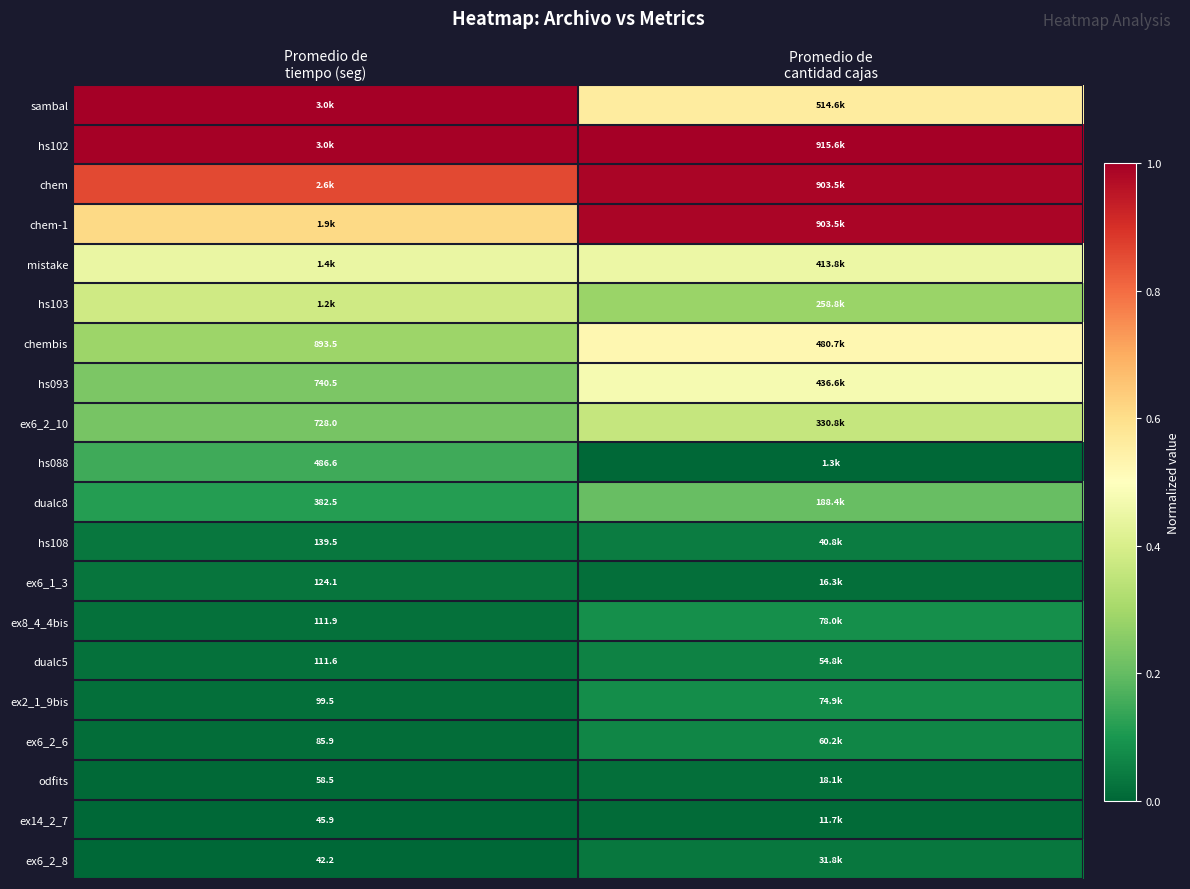

At which label is dualc5 closest to 0?

Promedio de tiempo (seg)